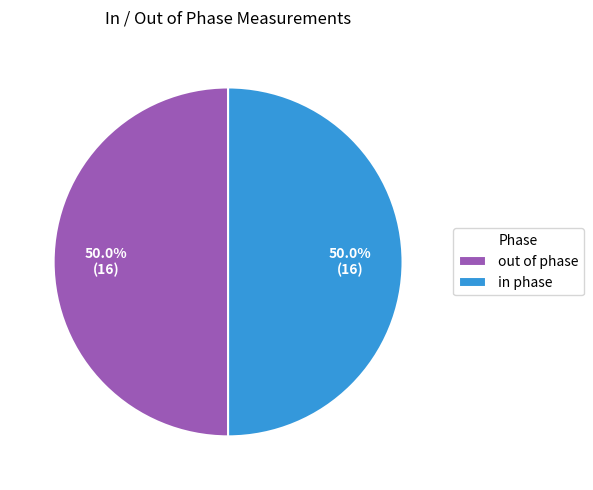

What portion of the pie excludes out of phase?

50.0%